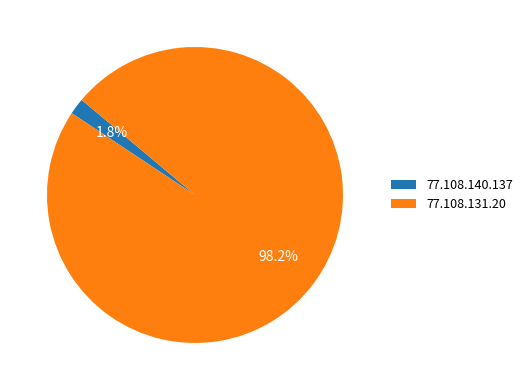

To the nearest percent, what percentage of the pie is 77.108.140.137?

2%